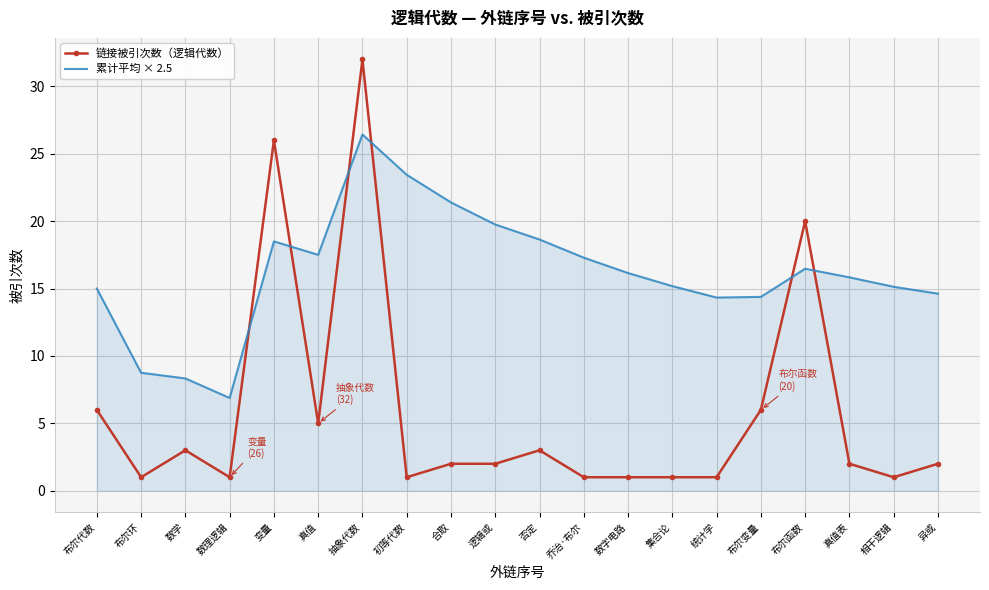

What position from the right is 集合论?

7